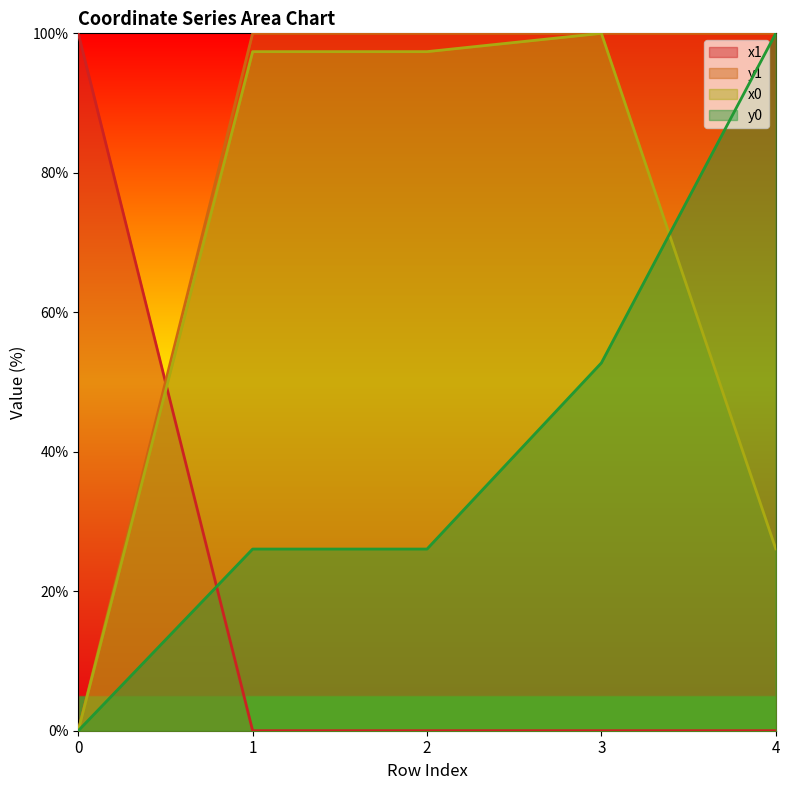

How many values in x0 are above zero?

4